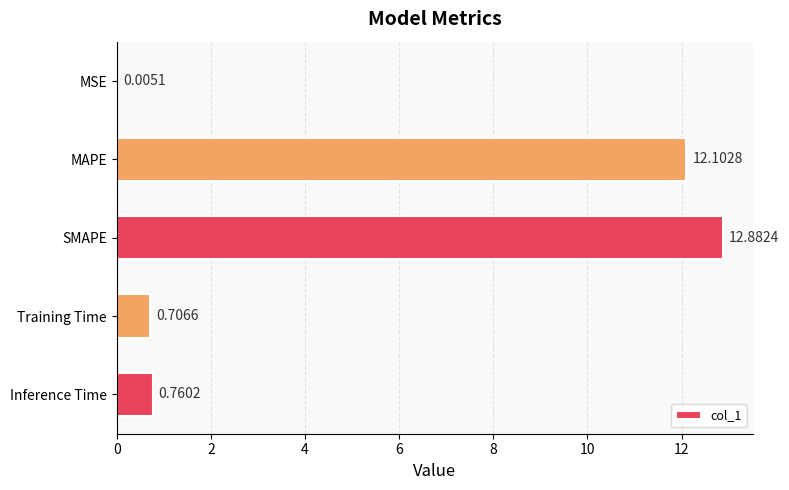

What is the change in value from SMAPE to Inference Time?

-12.1